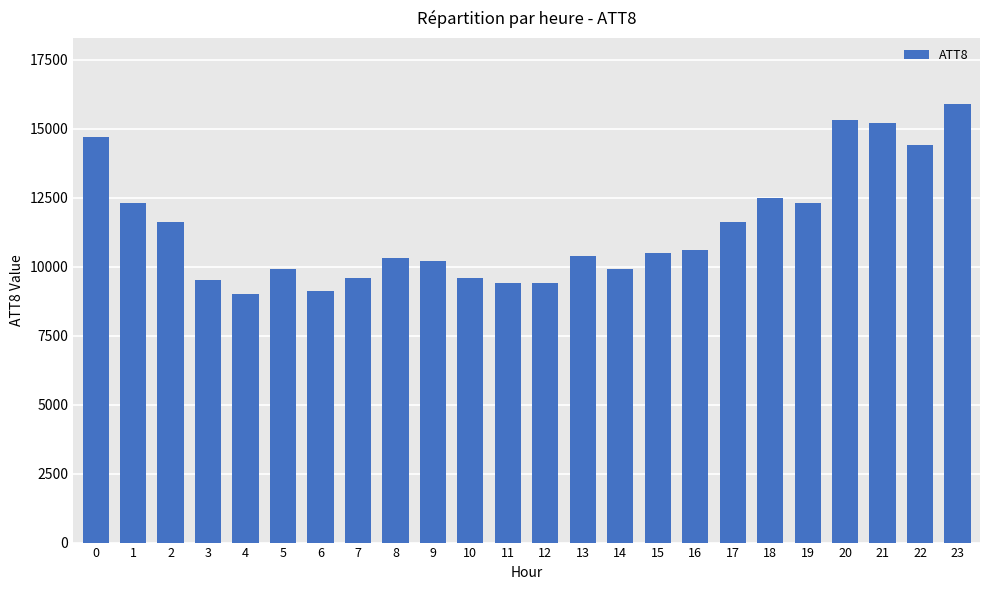

What is the change in value from 4 to 17?

+2600